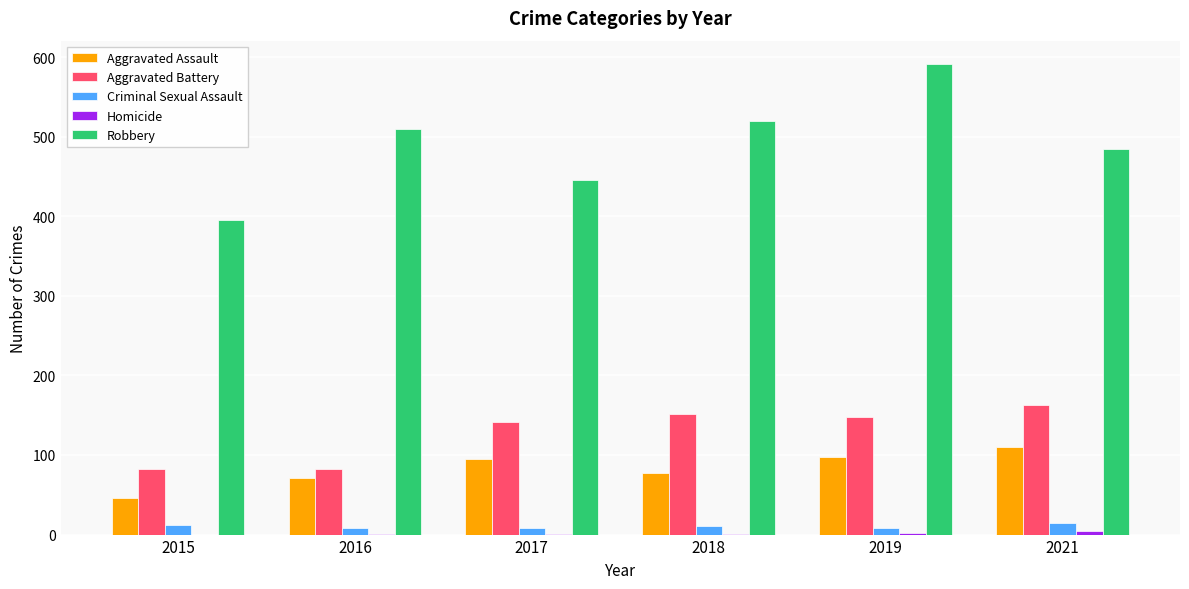

What is the spread (max minus min) of values at 2019?

589